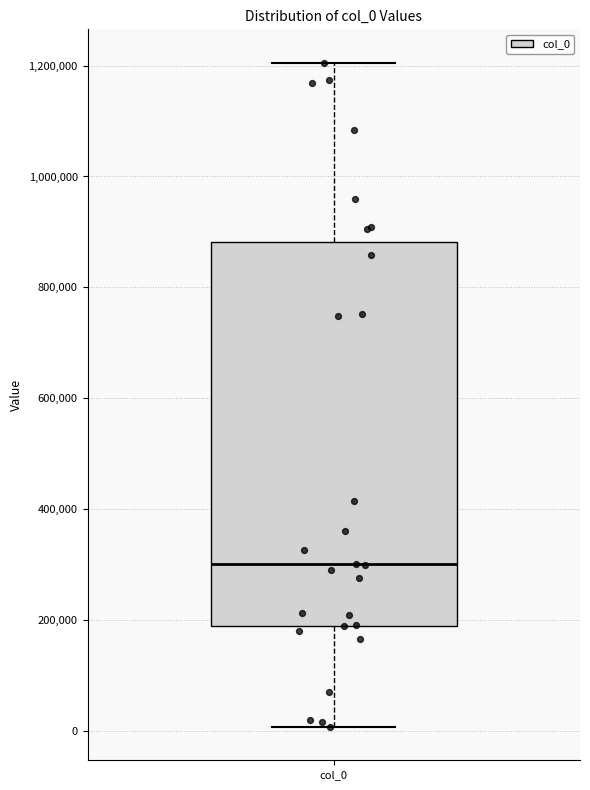

Where is the upper edge of the box for col_0 on the y-axis? The values are not printed on the chart, so give them approximately, as read against the axis.

880000